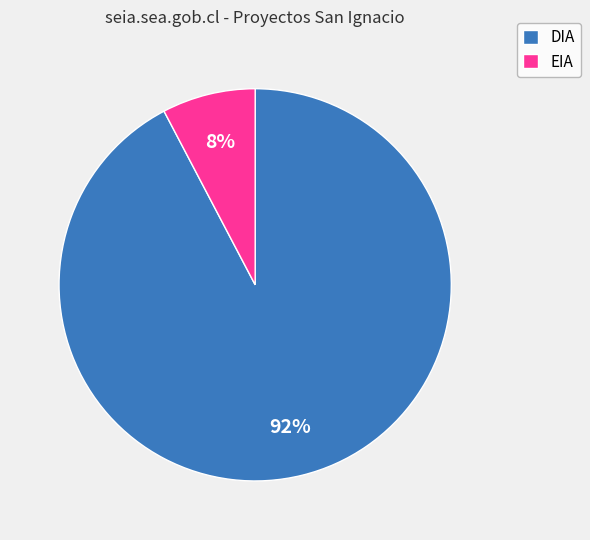

How many slices are in this pie chart?

2